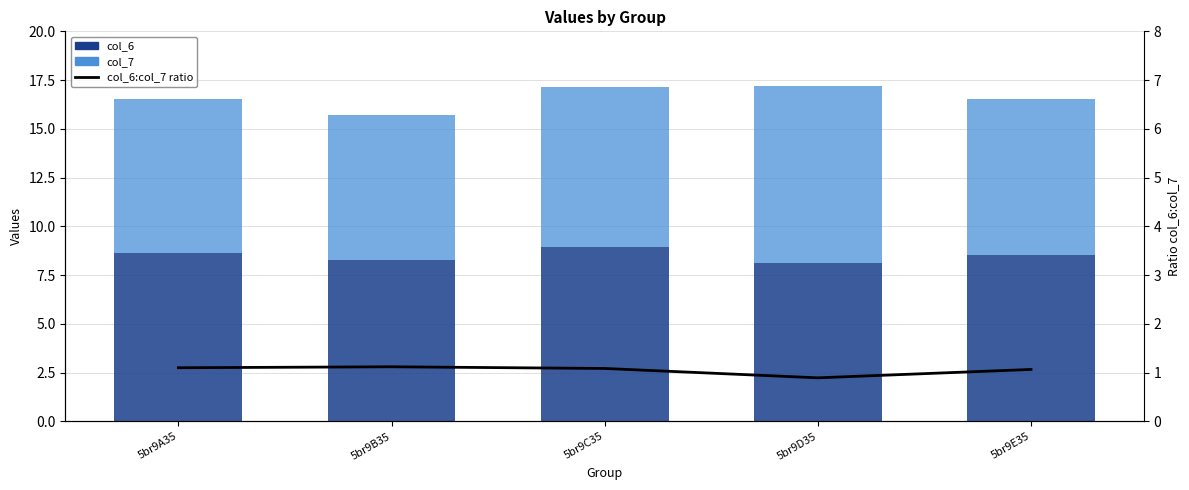

How many series are shown in this chart?

3